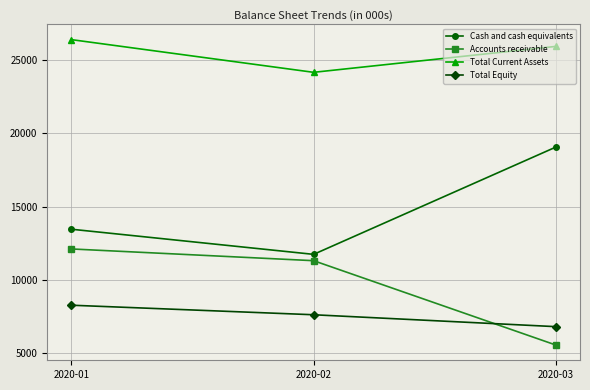

How many Total Current Assets values are between 24169 and 26400?

3